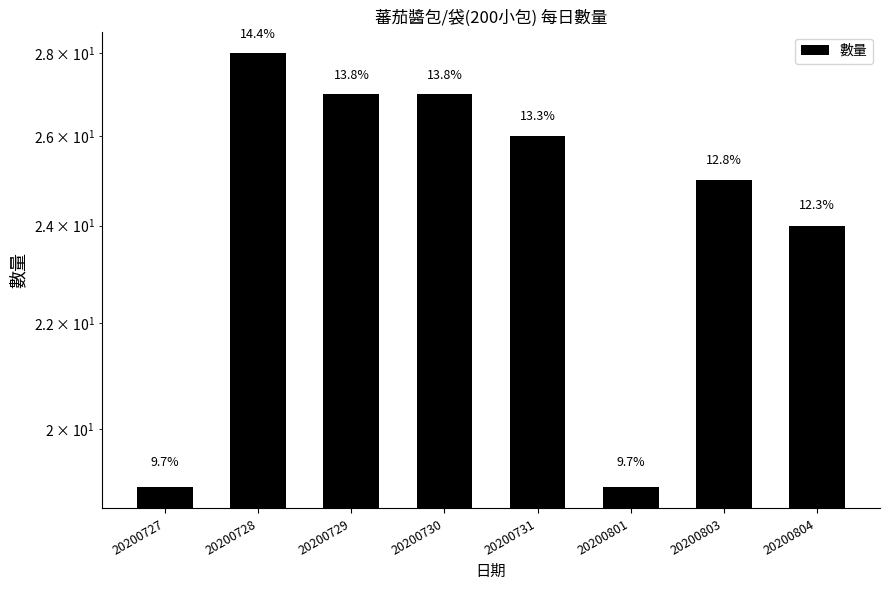

What is the maximum value shown in the chart?

28